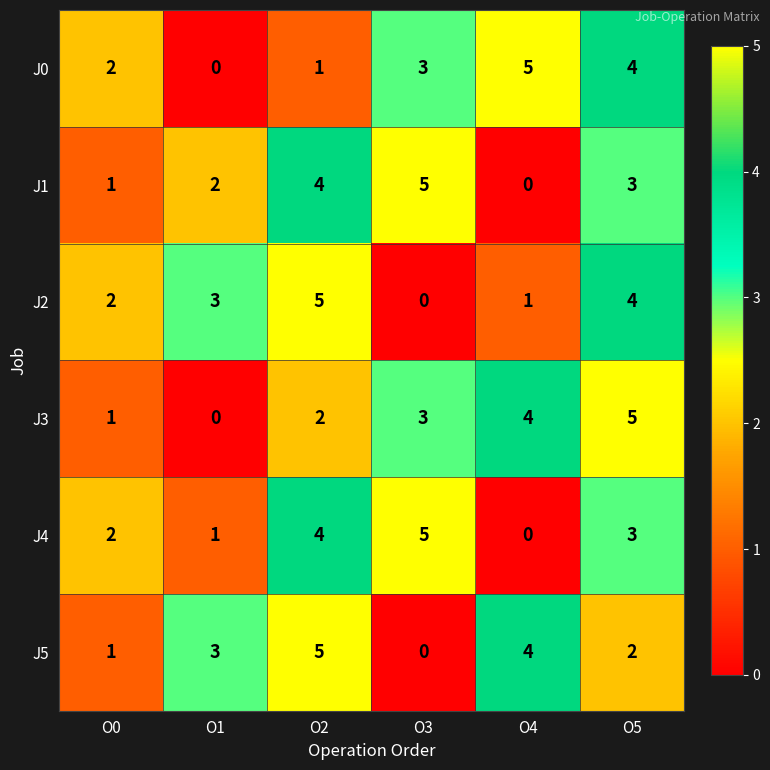

At which label does J4 first exceed 3?

O2